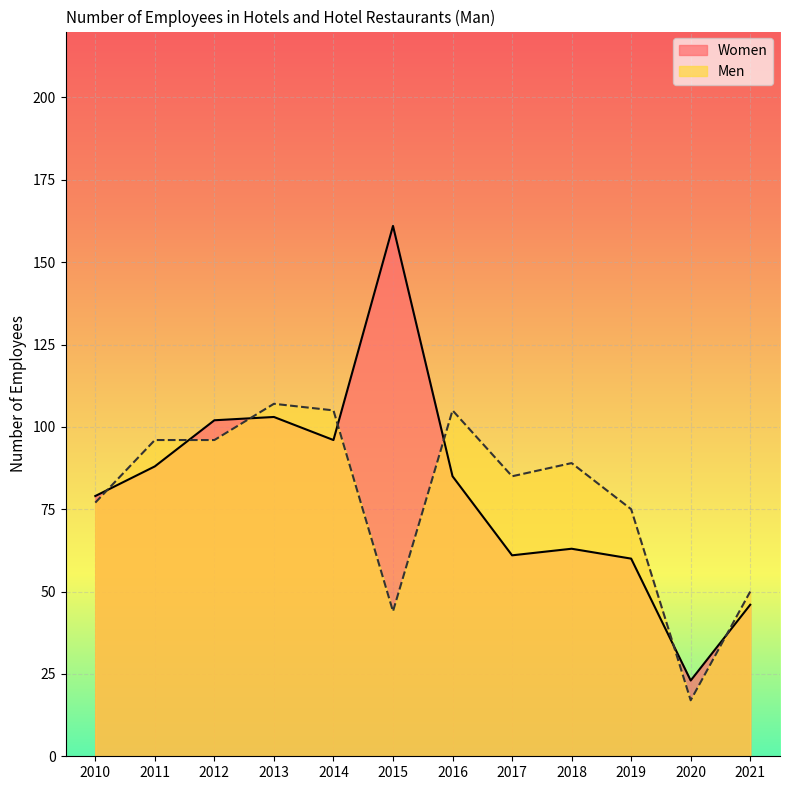

How many lines are shown in the chart?

2